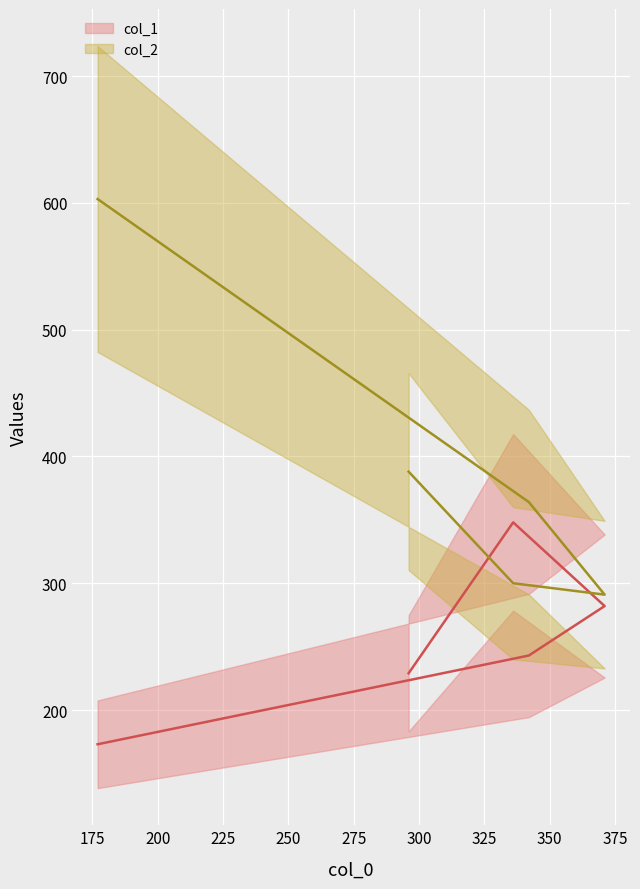

What is the label of the 4th point from the left?

336